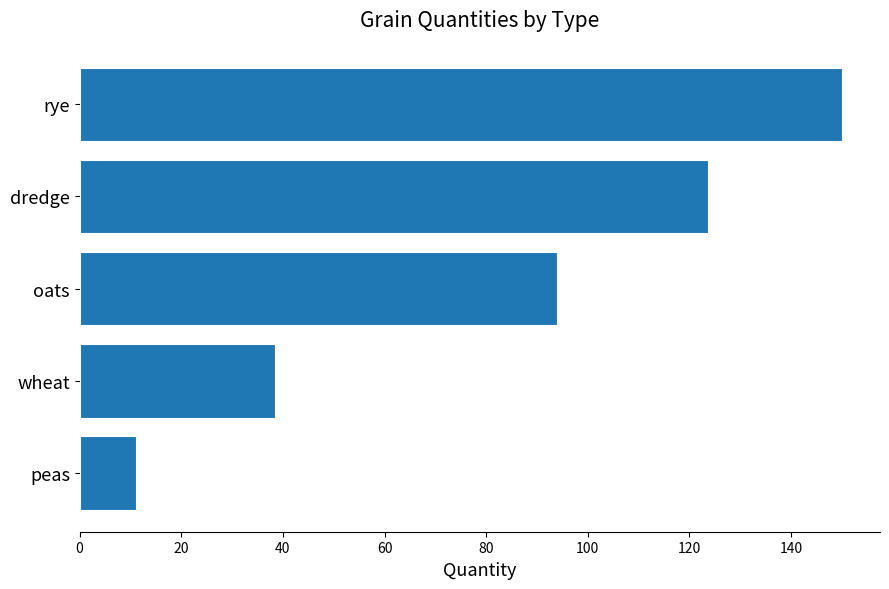

How many data points are above 93?

3